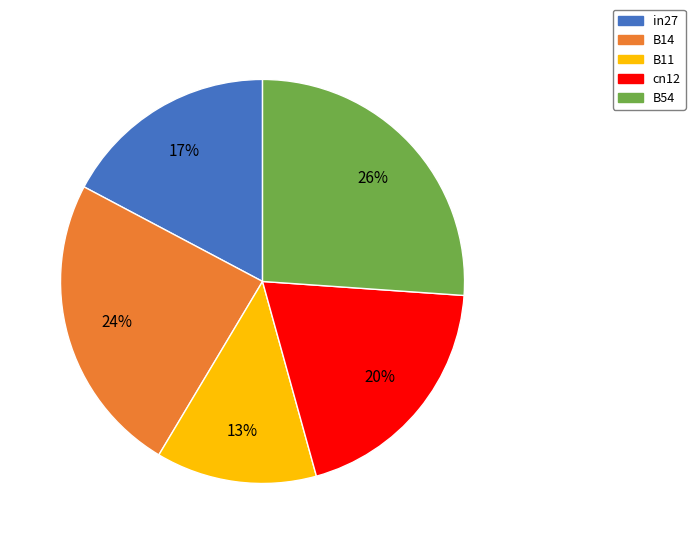

Does in27 represent more than half of the total?

No